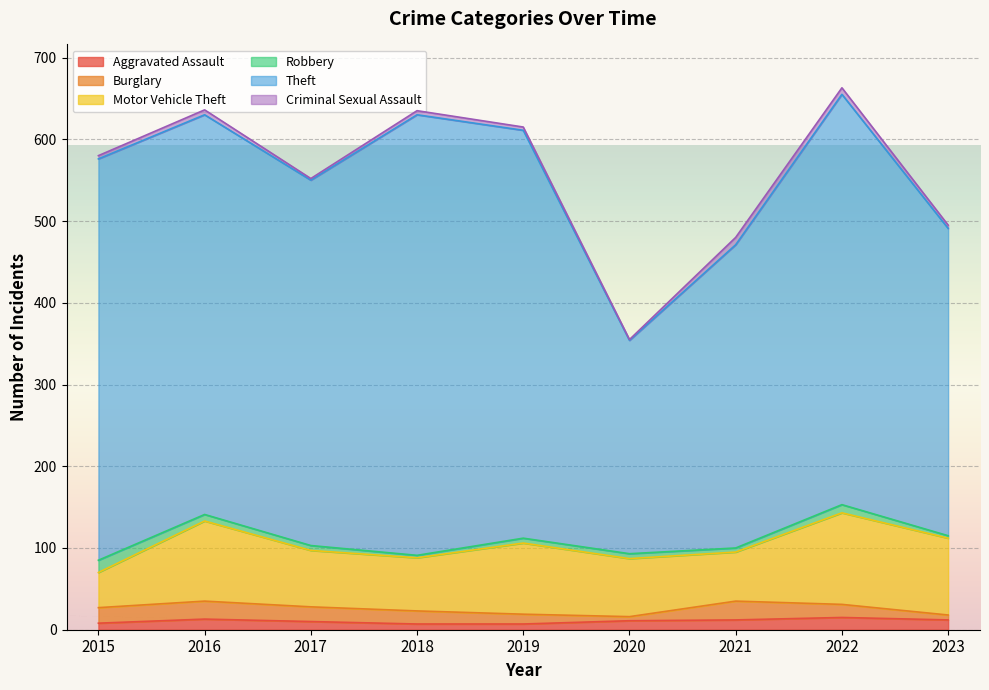

What is the average value of the Burglary series?

15